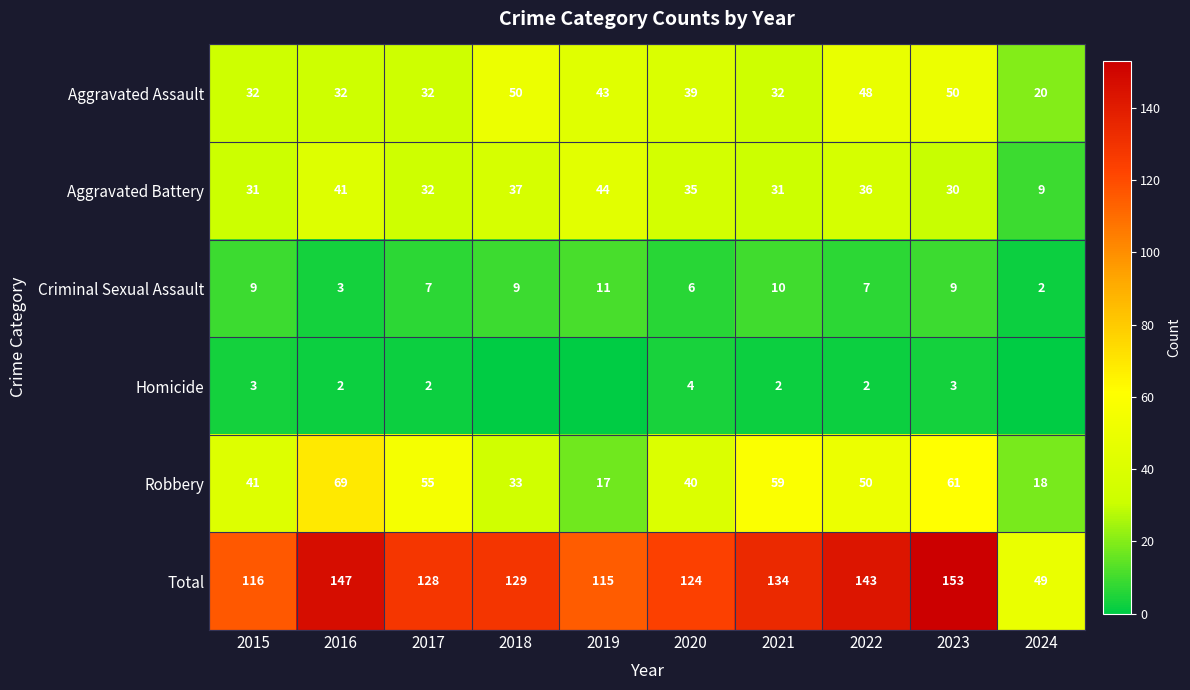

The value of Aggravated Assault at 2019 is 18. True or false?

False